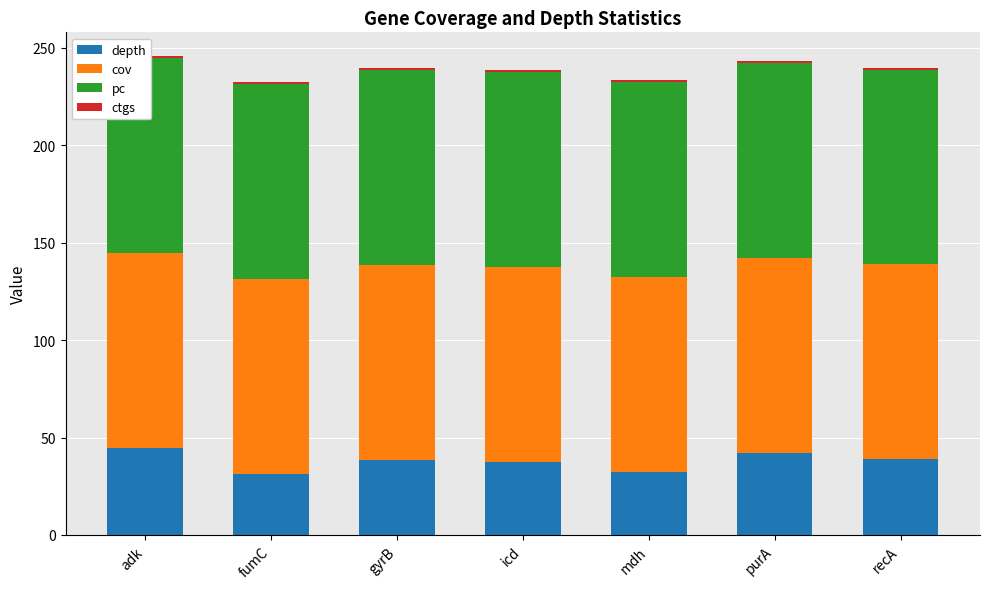

How many bars are there in each group?

4